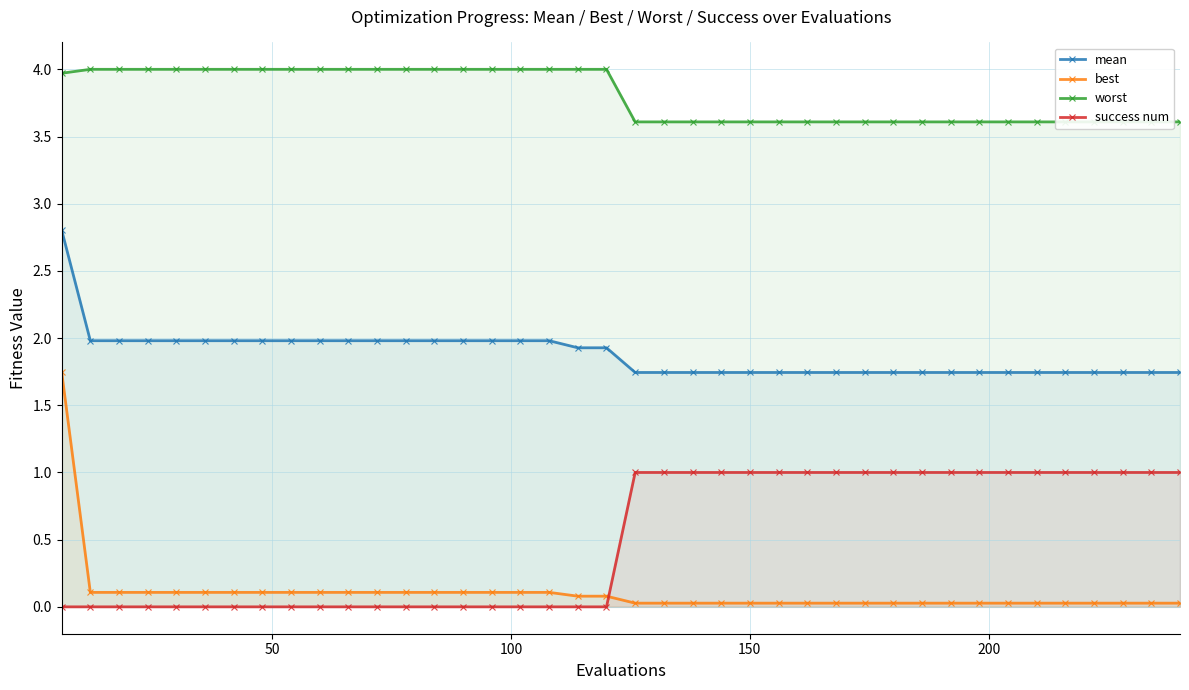

What is the difference between the second highest and minimum values in the best series?

0.1